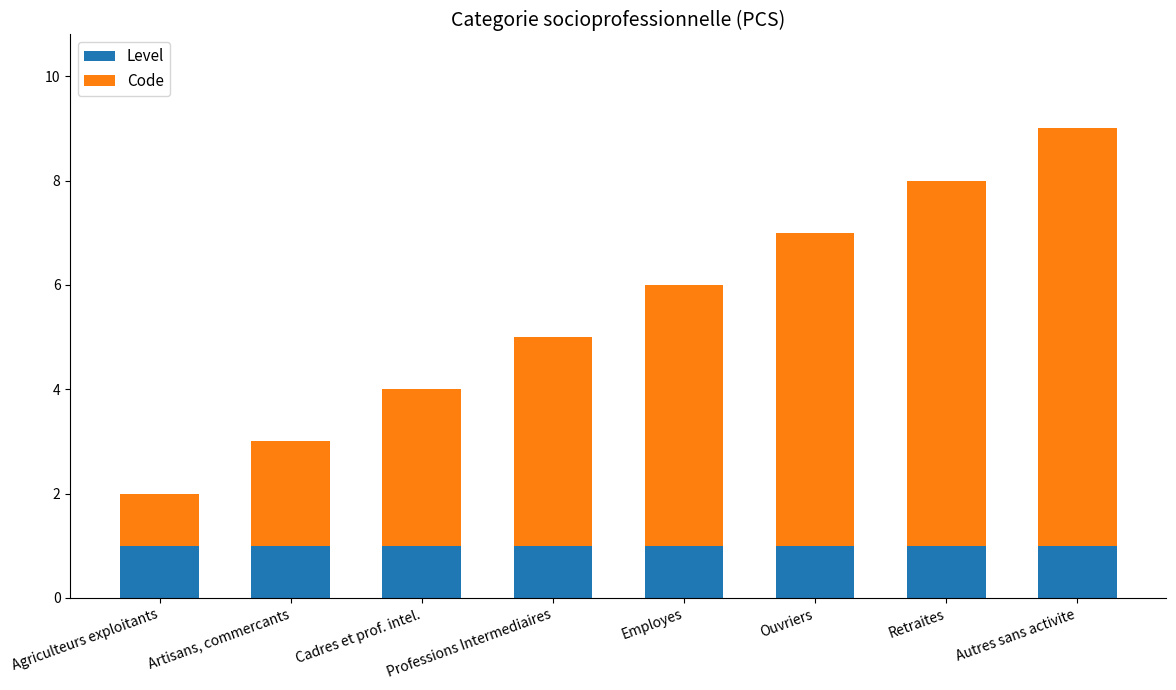

Is it true that Level equals 0 at Autres sans activite?

False